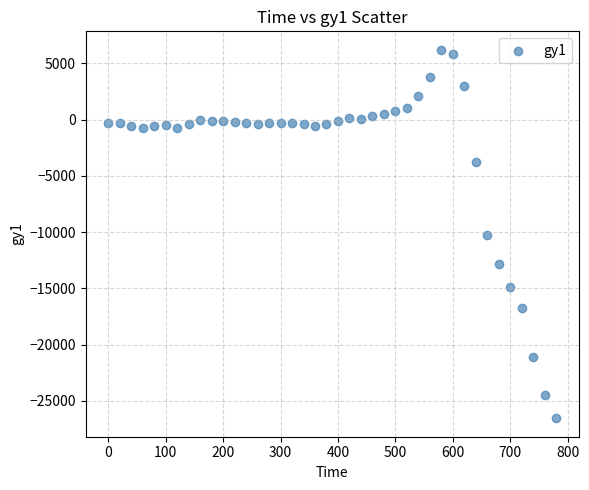

What is the range of Y values (max minus min)?

32766